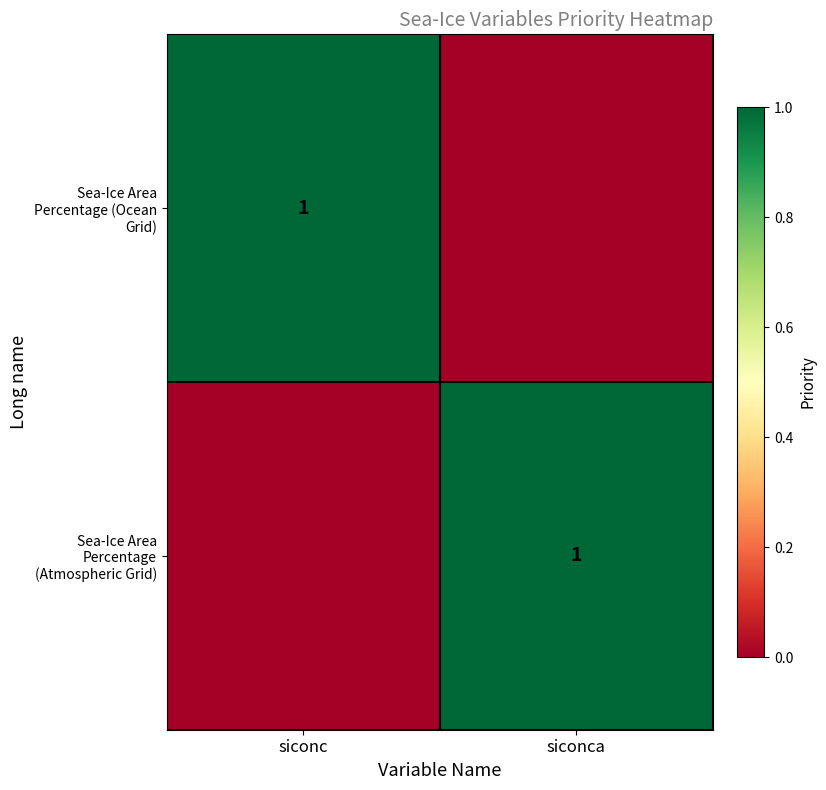

What is the difference between the maximum and minimum values in the Sea-Ice Area Percentage (Ocean Grid) series?

1